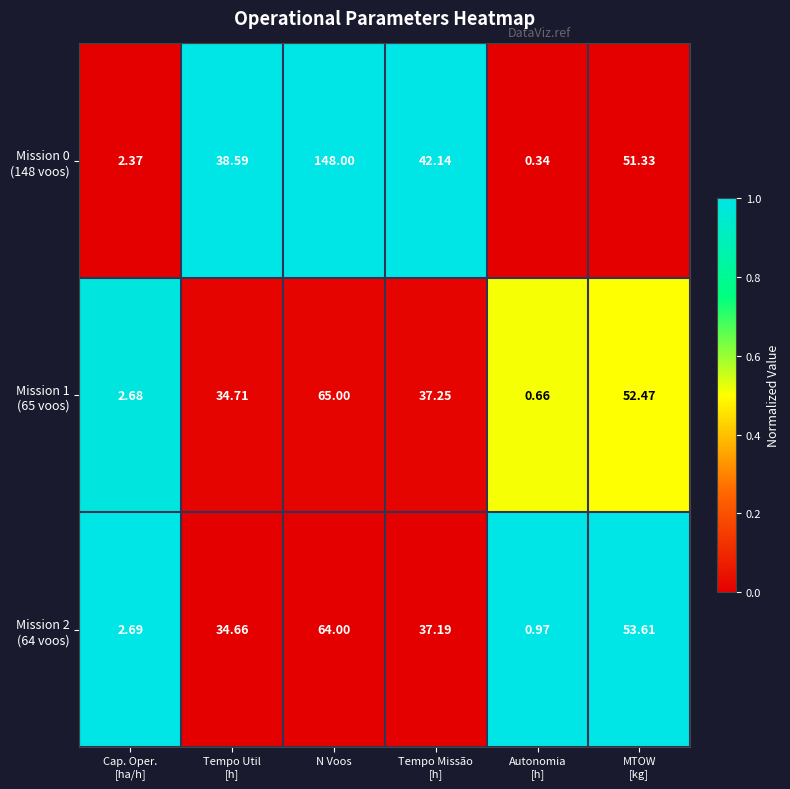

At which category is the sum across all series the highest?

N Voos